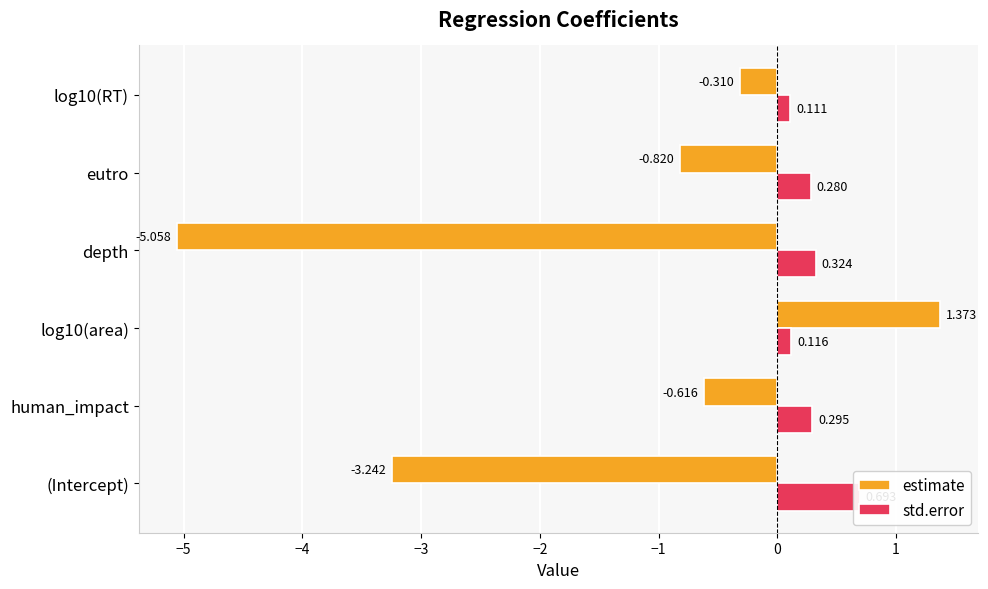

How many bars are there in total?

12